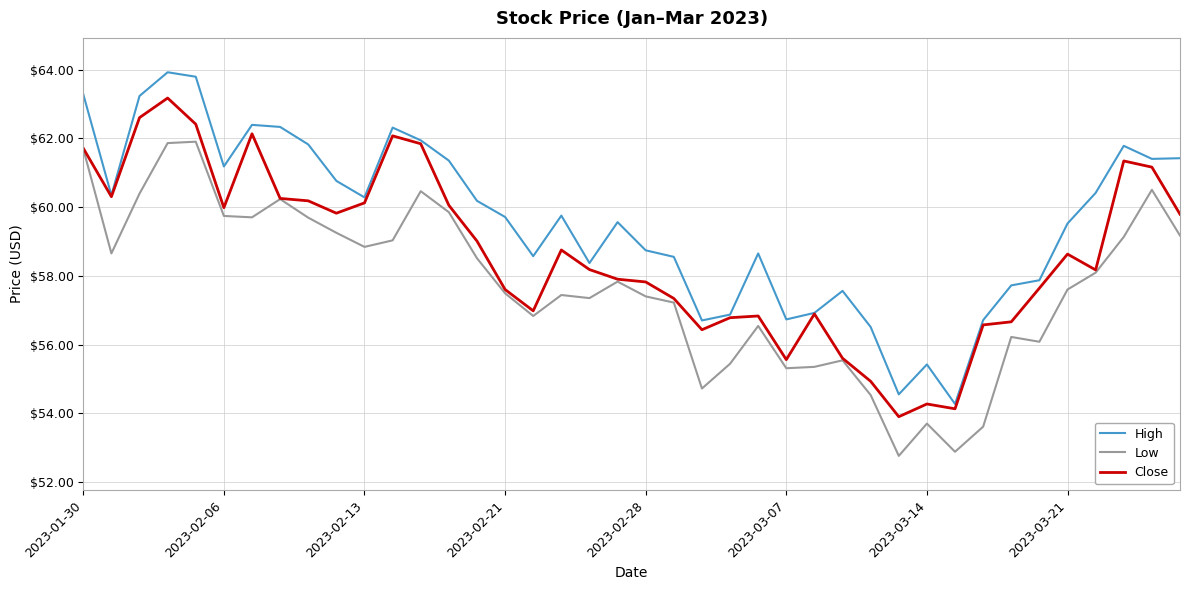

Rank the series by their average value, from highest to lowest.

High, Close, Low